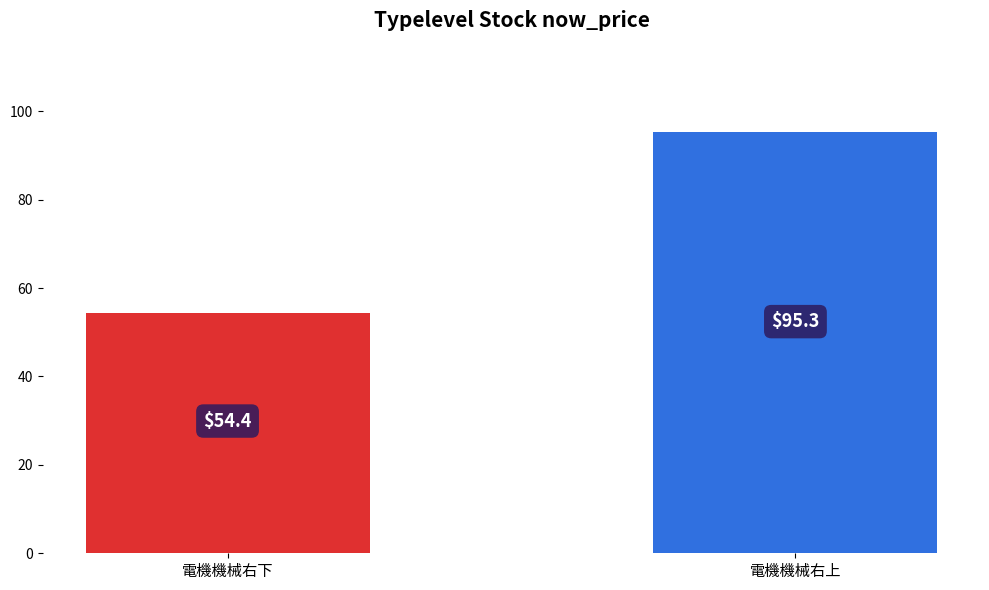

Rank the categories by value from highest to lowest.

電機機械右上, 電機機械右下